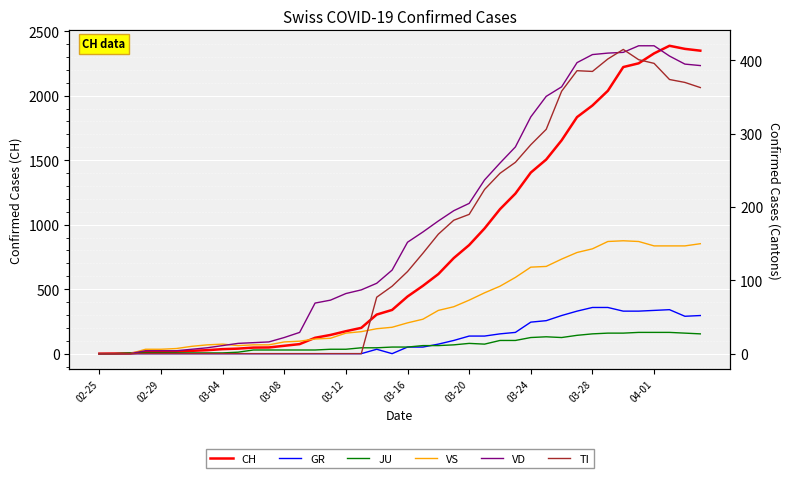

What is the approximate value of CH at 03-28, to the nearest 50?

1900